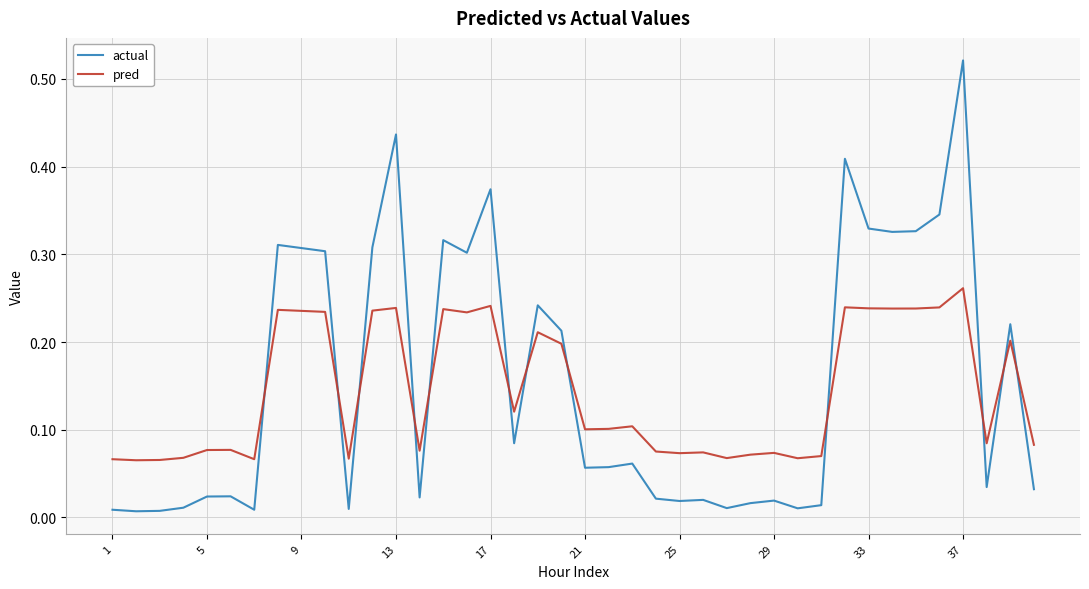

Which series has the largest range (max minus min)?

actual